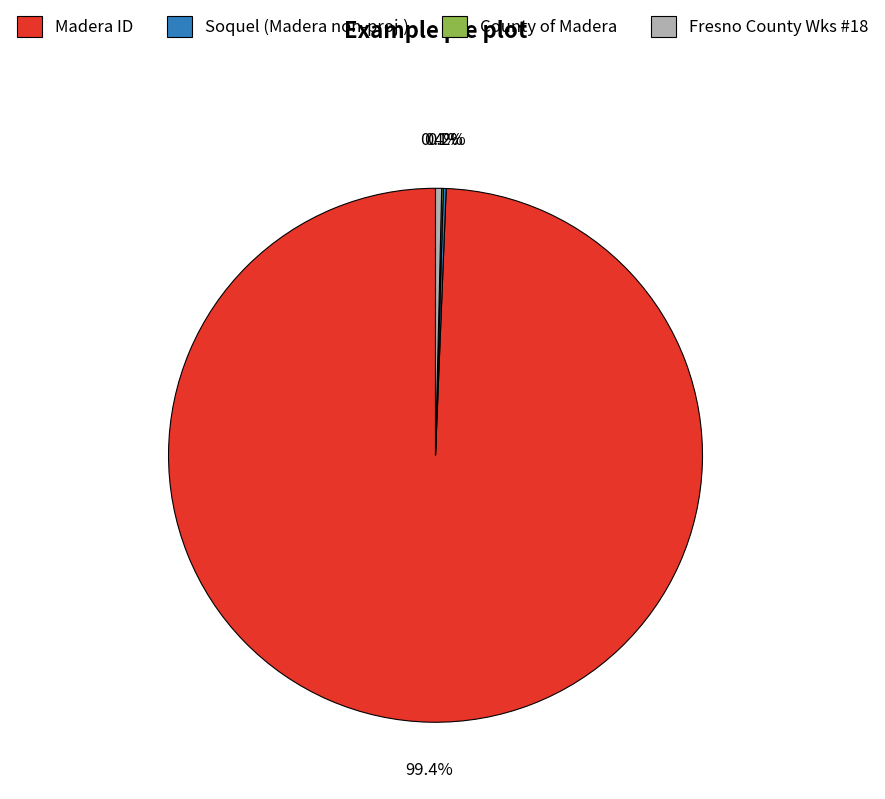

Between Fresno County Wks #18 and Madera ID, which is larger?

Madera ID